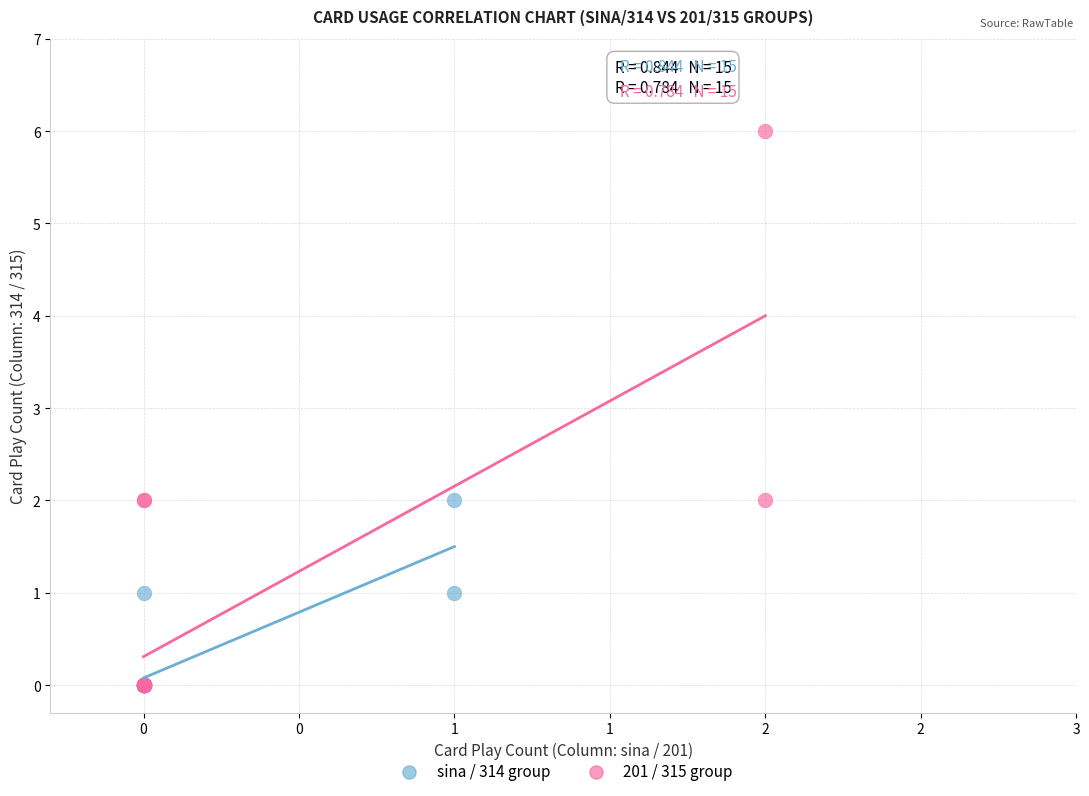

Which series contains the highest Y value?

201 / 315 group